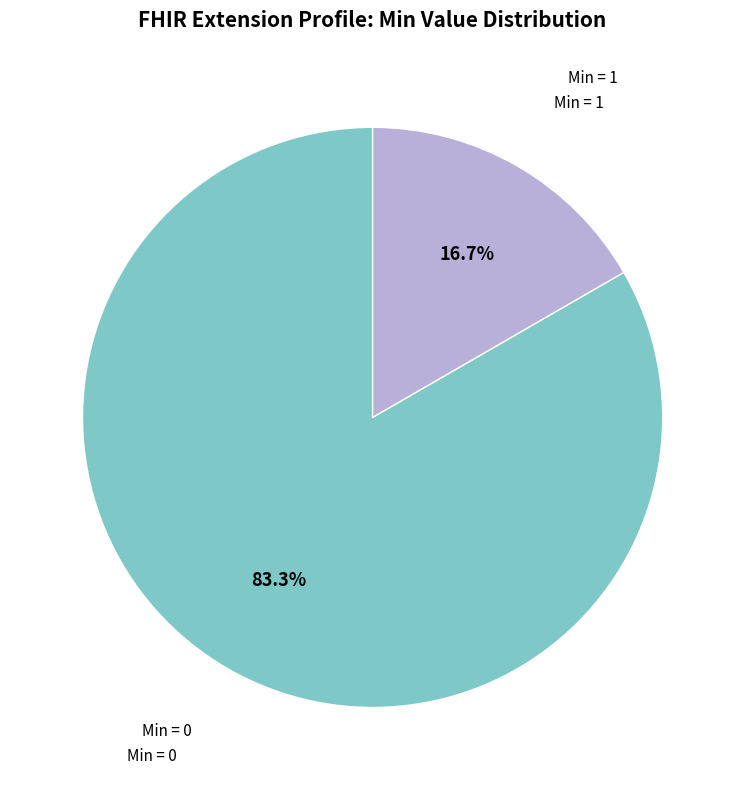

To the nearest percent, what is the difference between the largest and smallest slice percentages?

67%